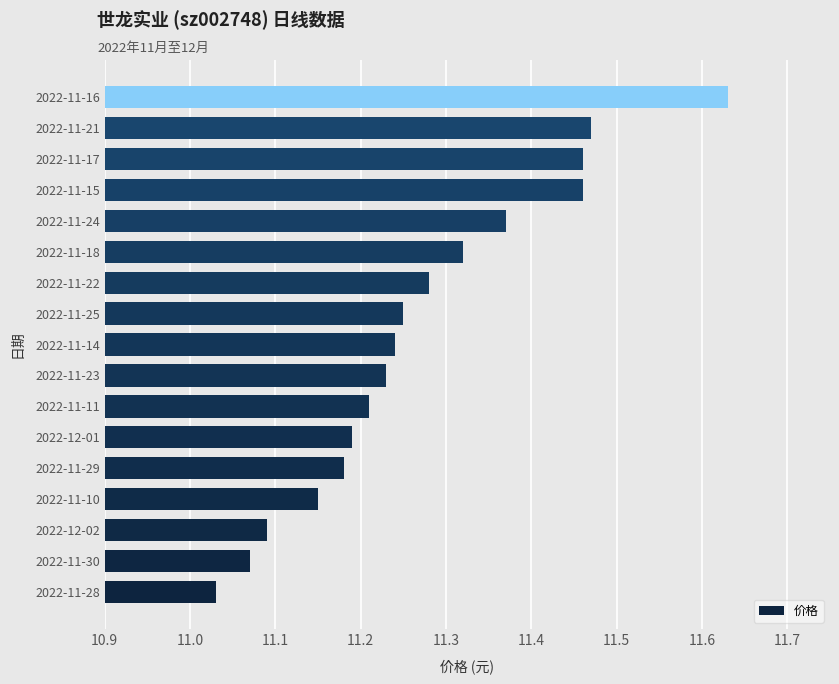

What is the sum of all values?

191.6